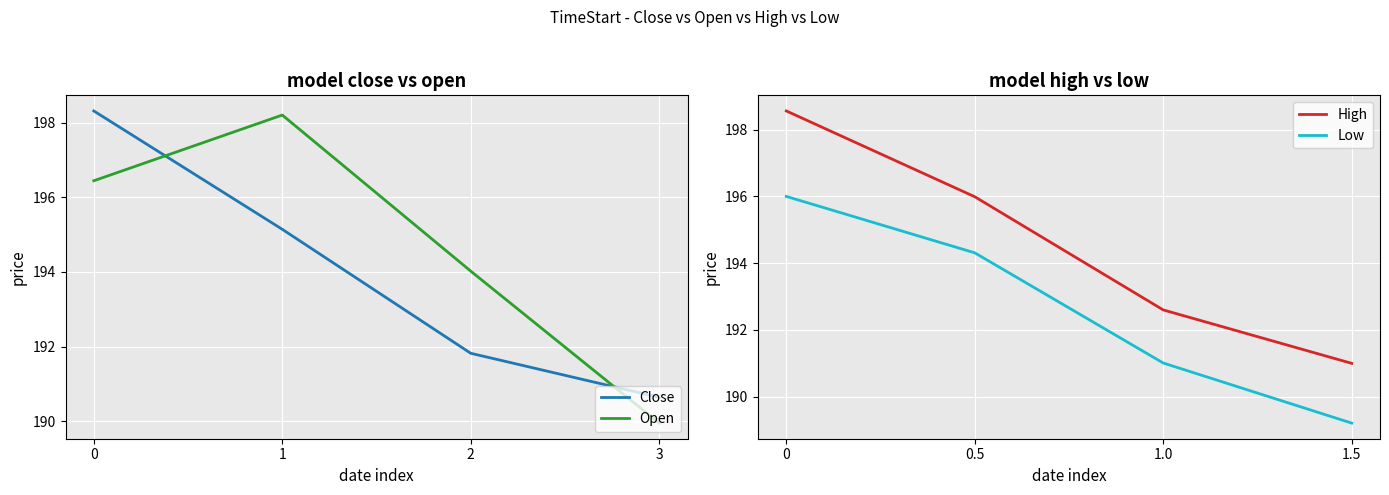

What is the average value of the High series?

194.5